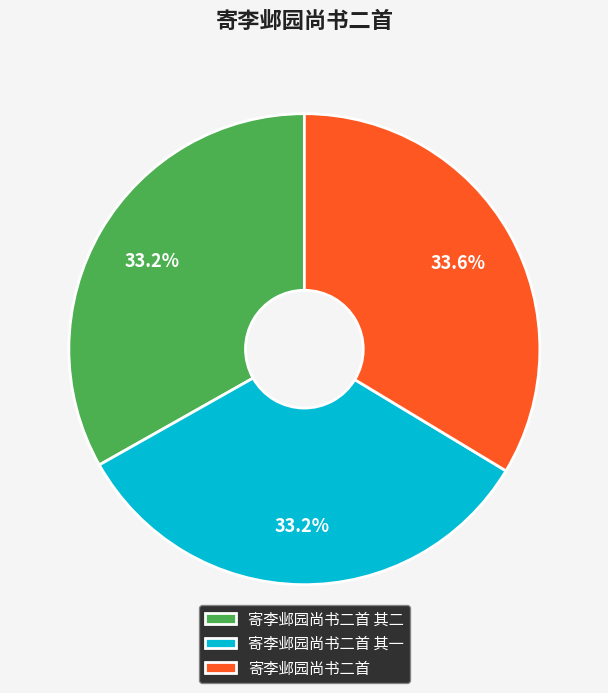

Approximately how many times larger is the value at 寄李邺园尚书二首 其一 compared to 寄李邺园尚书二首 其二?

1.0